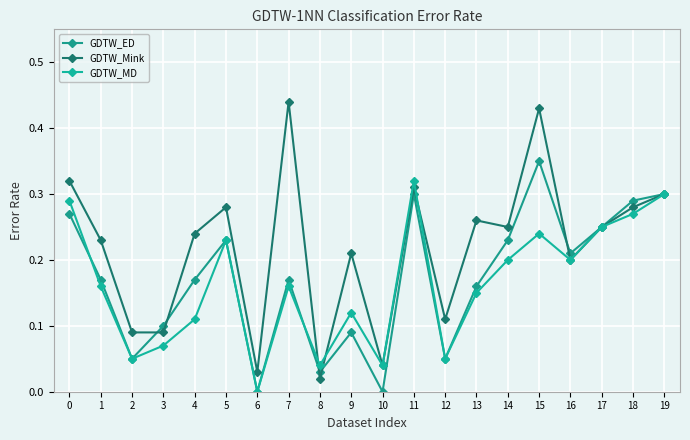

Which has a higher value, 19 or 10?

19